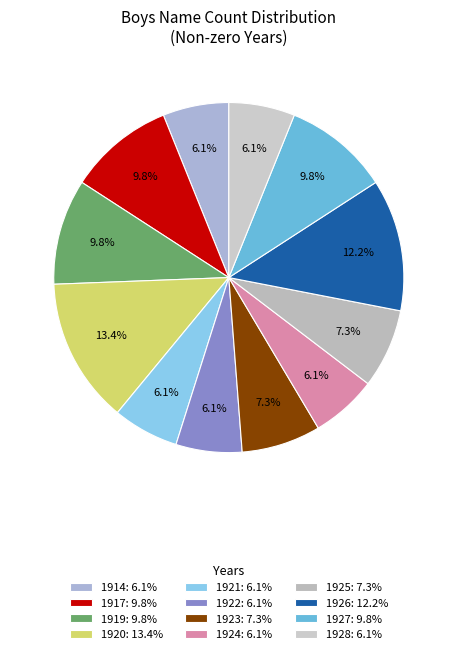

True or false: 1928 accounts for 6% of the total.

True